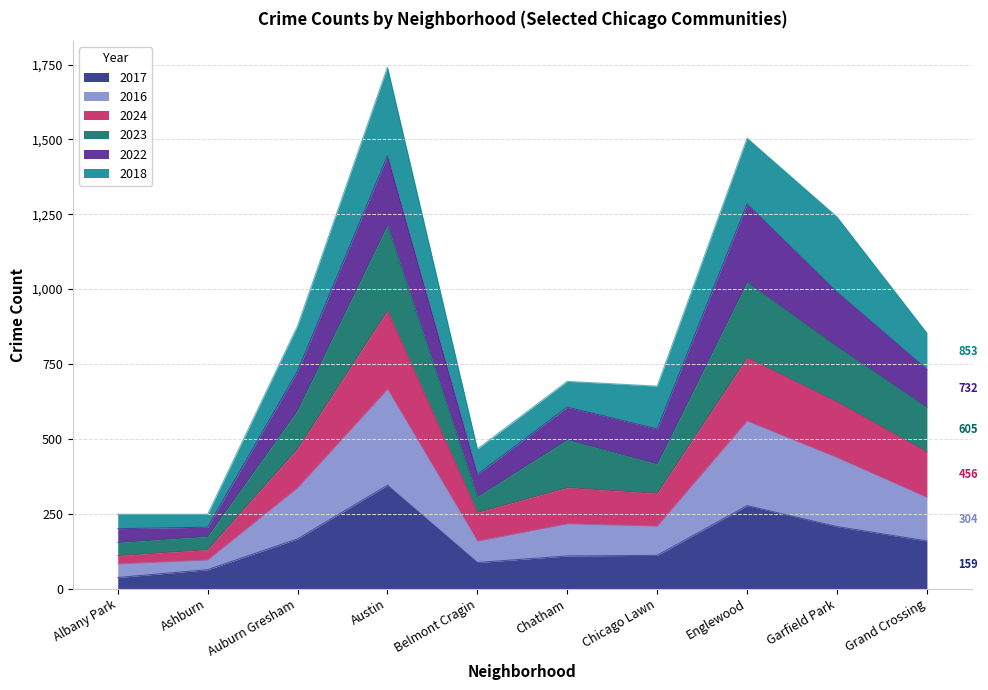

How many data points in 2023 are above 595?

4